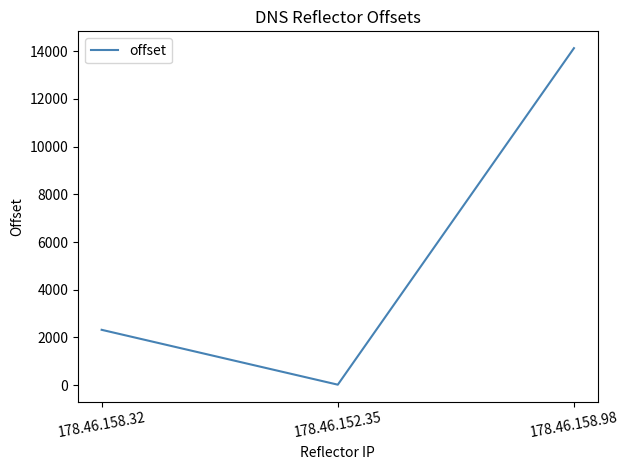

True or false: the data shows 17 at 178.46.152.35.

True